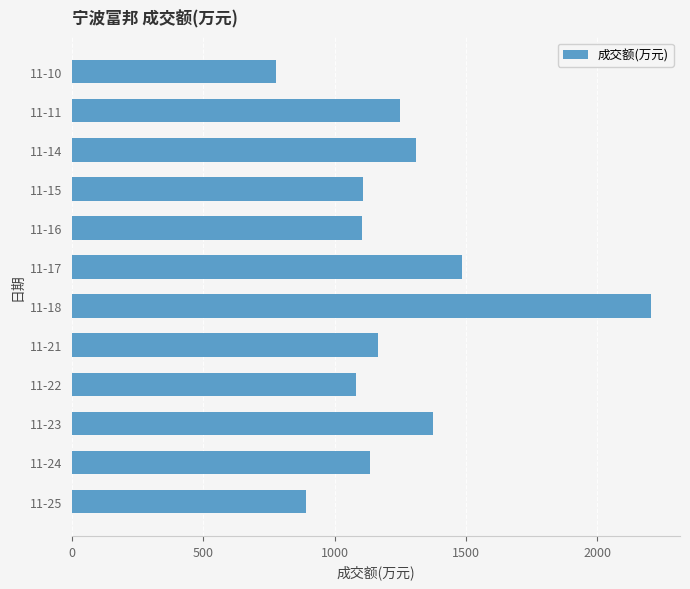

The value at 11-17 is 1484. True or false?

True